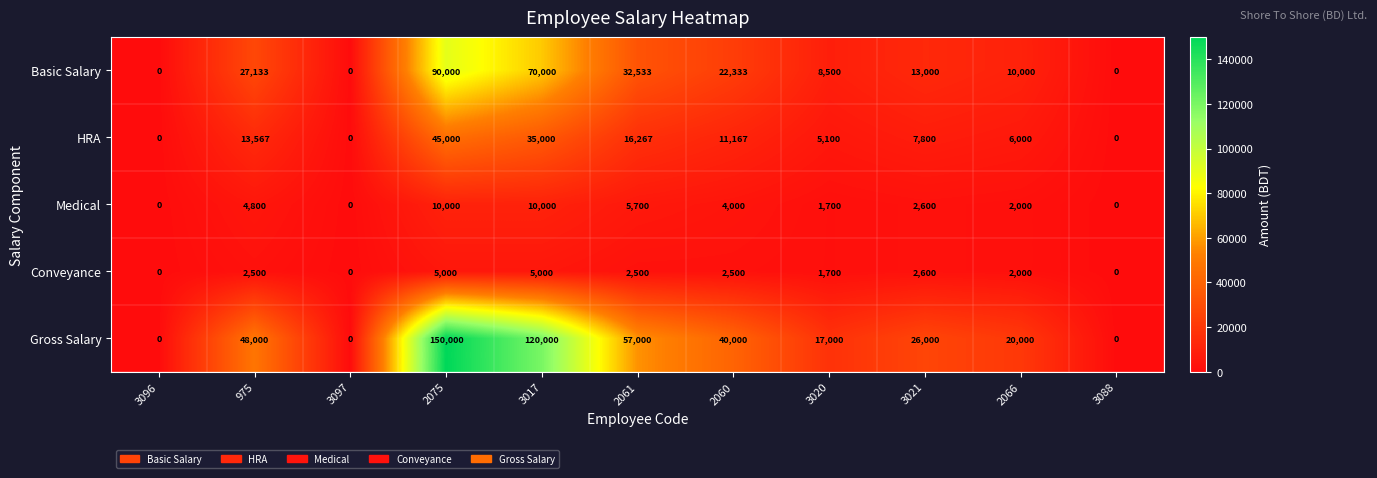

The HRA series shows 19214 at 3088. True or false?

False